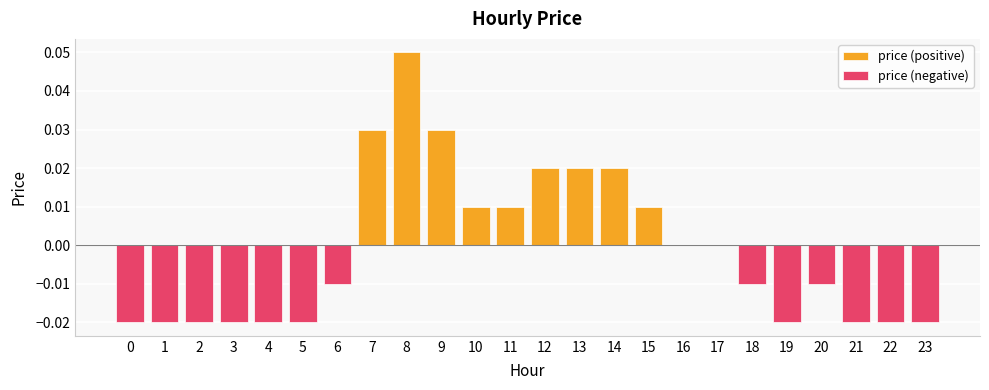

Rank the categories by price (negative) value from lowest to highest.

0, 1, 2, 3, 4, 5, 19, 21, 22, 23, 6, 18, 20, 7, 8, 9, 10, 11, 12, 13, 14, 15, 16, 17